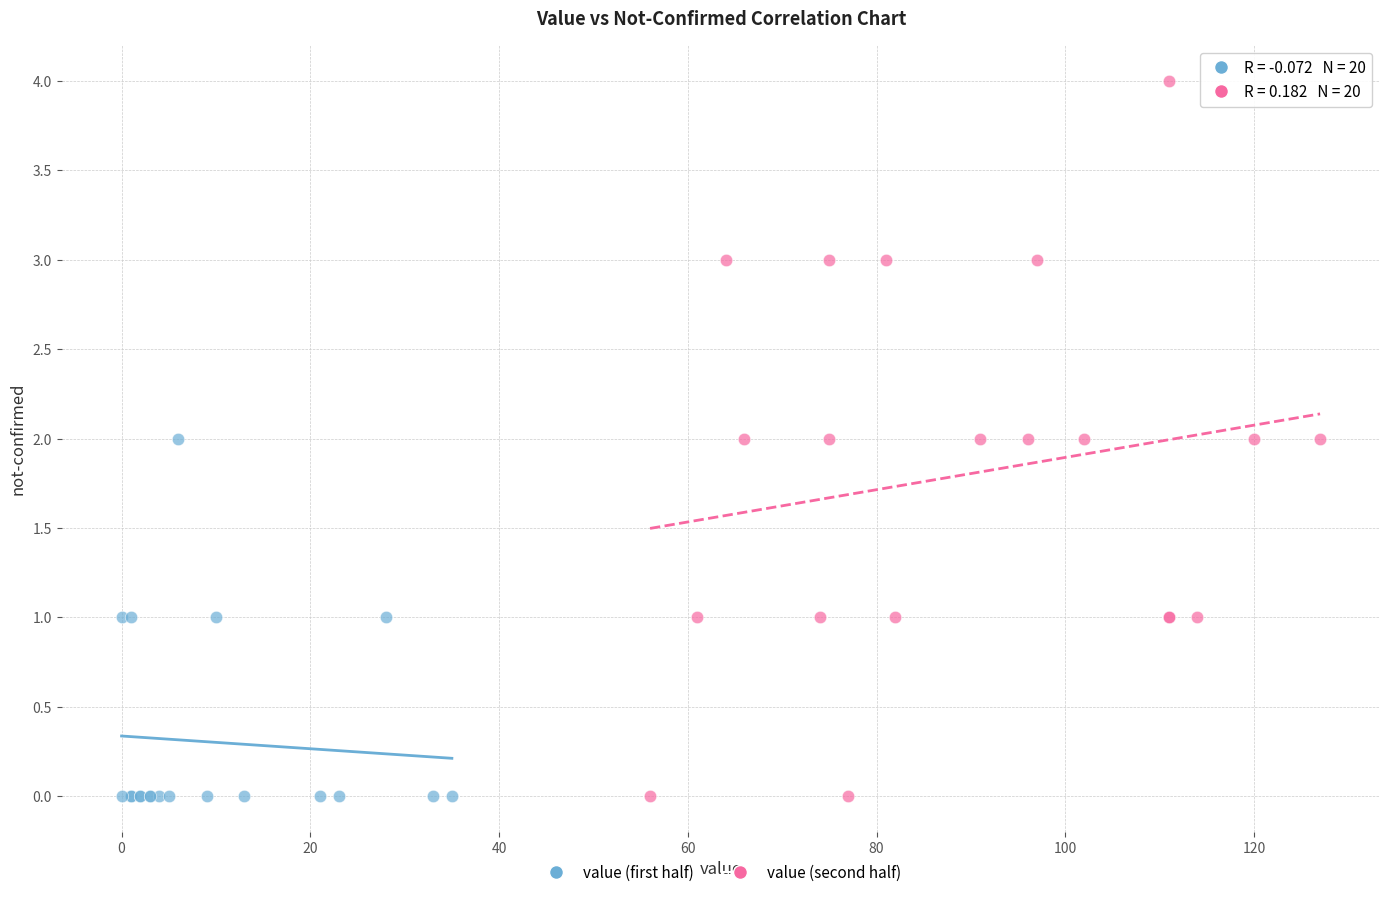

Which series reaches the maximum Y coordinate?

value (second half)